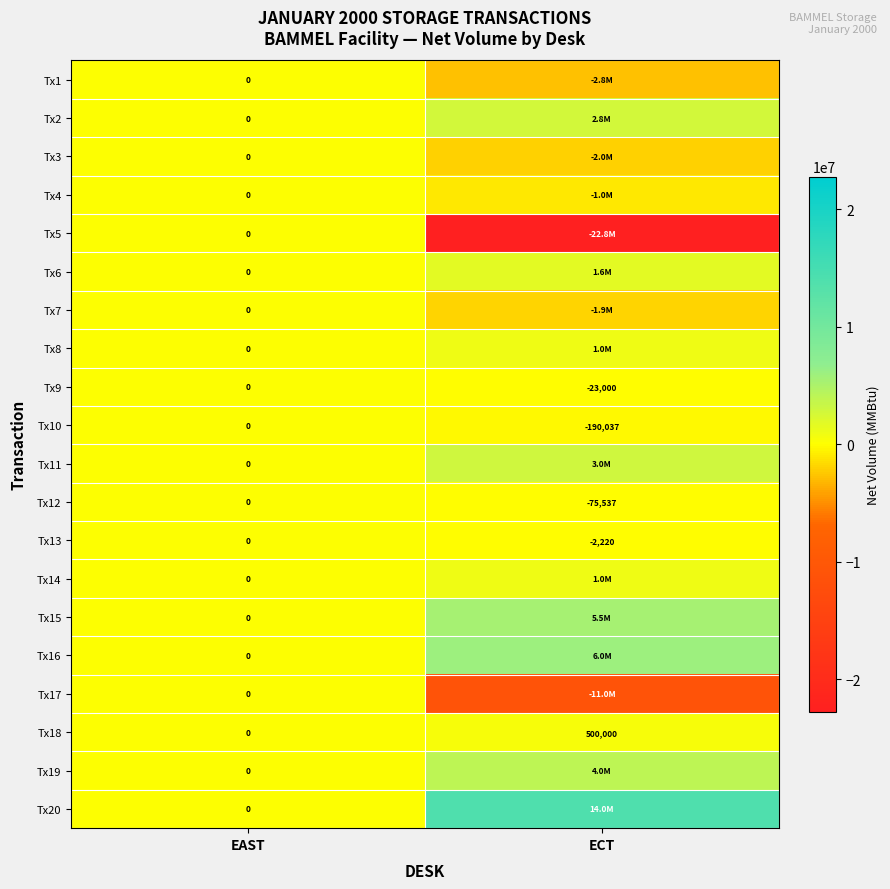

Is it true that Tx18 equals 0 at EAST?

True